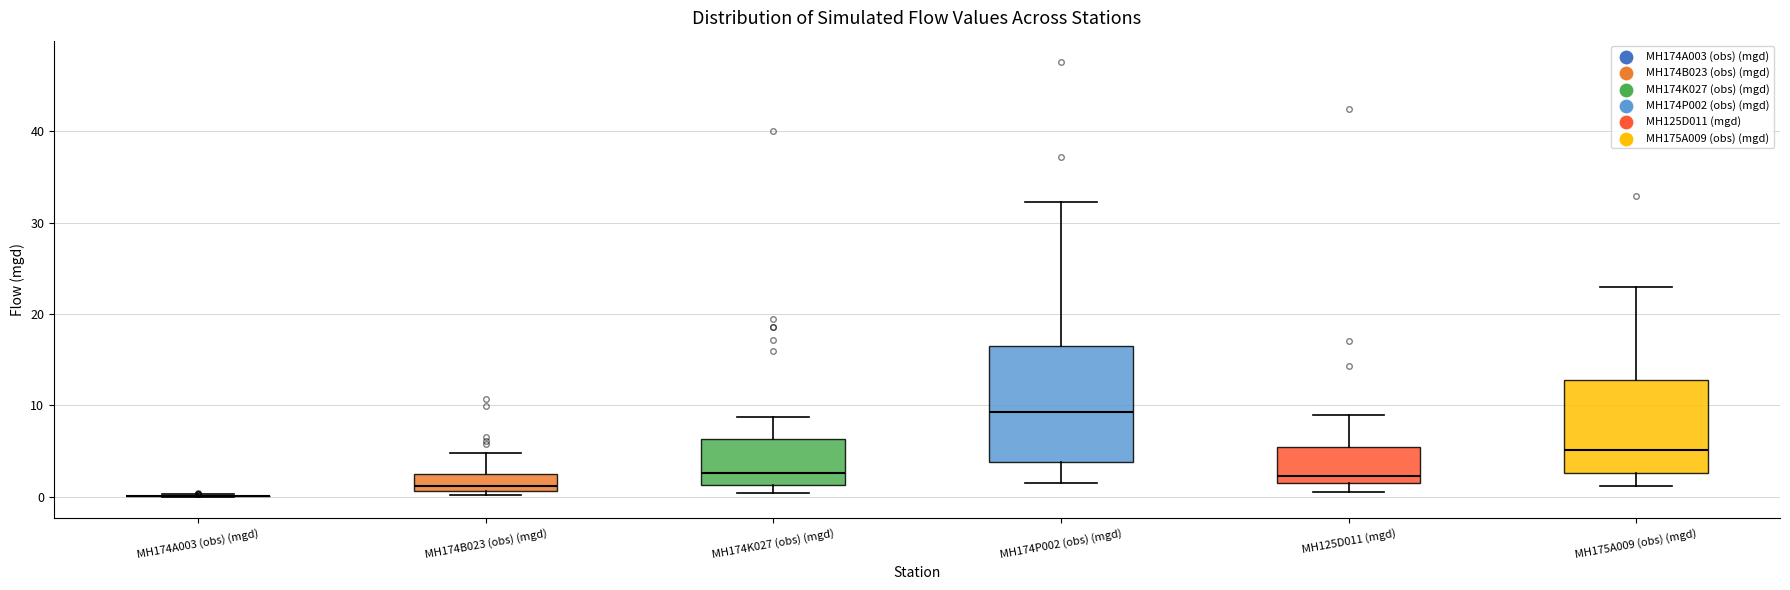

Reading left to right, transcribe this box plot: for each box, give where its median line is, the range the box spans, and where its two whiskers end, as read against the y-axis. The values are not printed on the chart, so give them approximately, as read against the axis.

MH174A003 (obs) (mgd): box collapsed to a line at 0, whiskers 0 to 0
MH174B023 (obs) (mgd): median 1 (just above the box's lower edge), box 1 to 3, whiskers 0 to 5
MH174K027 (obs) (mgd): median 3, box 1 to 6, whiskers 0 to 9
MH174P002 (obs) (mgd): median 9, box 4 to 16, whiskers 2 to 32
MH125D011 (mgd): median 2, box 1 to 5, whiskers 1 (just below the box's lower edge) to 9
MH175A009 (obs) (mgd): median 5, box 3 to 13, whiskers 1 to 23